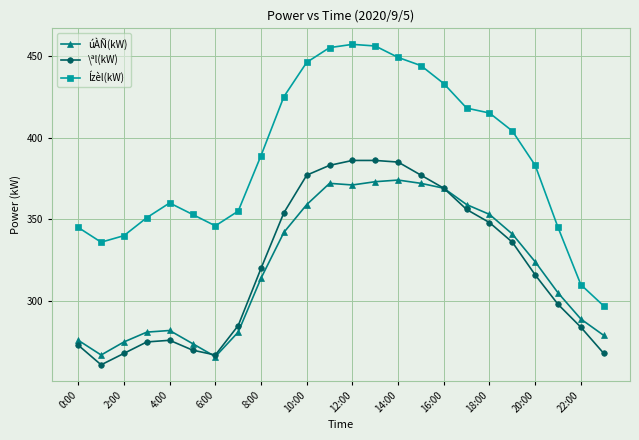

Which series has the widest spread of values?

Ízèl(kW)